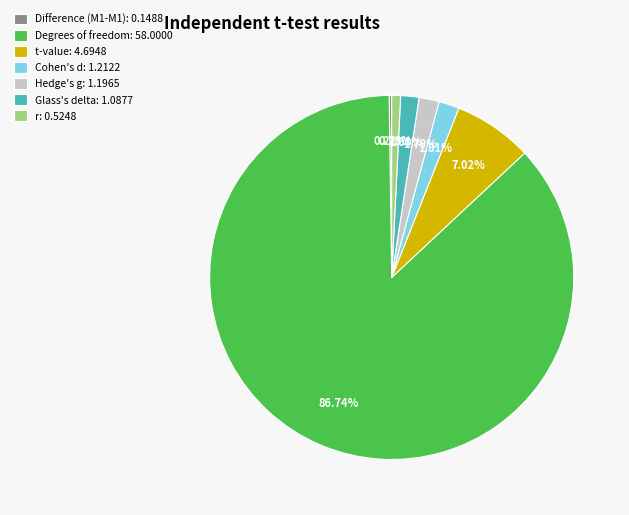

Which has a higher value, r: 0.5248 or Degrees of freedom: 58.0000?

Degrees of freedom: 58.0000